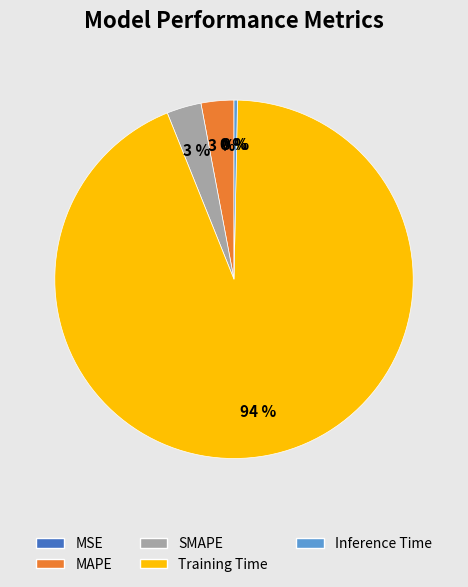

To the nearest percent, what is the average slice percentage?

20%